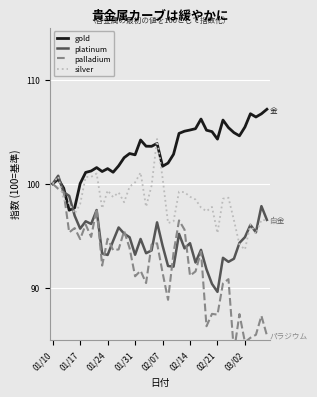

Reading left to right, list all the values displayed in this chart.

gold: 100.0	100.4	99.6	97.5	97.7	100.0	101.1	101.2	101.6	101.2	101.5	101.1	101.7	102.5	102.9	102.8	104.2	103.6	103.6	103.9	101.7	102.0	102.8	104.8	105.0	105.2	105.3	106.2	105.1	105.0	104.3	106.1	105.4	104.9	104.6	105.4	106.7	106.4	106.7	107.2
platinum: 100.0	100.8	99.2	98.8	96.9	95.7	96.4	96.1	97.5	93.3	93.2	94.5	95.8	95.2	94.9	93.2	94.7	93.3	93.6	96.3	94.1	92.1	92.0	95.2	93.8	94.3	92.4	93.7	91.8	90.4	89.6	92.9	92.5	92.8	94.3	94.9	96.1	95.3	97.9	96.5
palladium: 100.0	99.5	99.2	95.3	95.7	94.7	96.1	94.9	97.6	92.1	94.7	93.6	93.7	95.5	93.8	91.1	91.6	90.5	94.2	94.3	91.5	88.9	93.4	96.5	95.6	91.2	91.6	93.5	86.3	87.5	87.4	90.4	90.8	83.8	87.5	84.8	85.2	85.5	87.3	85.4
silver: 100.0	100.7	98.4	98.1	97.1	98.1	100.7	100.7	101.0	97.6	99.4	98.7	99.2	98.2	99.7	100.1	101.1	97.8	99.8	104.3	100.6	96.2	96.4	99.2	99.2	98.8	98.5	97.7	97.4	97.8	95.3	98.6	98.7	96.5	94.2	93.7	96.1	95.2	96.5	96.5